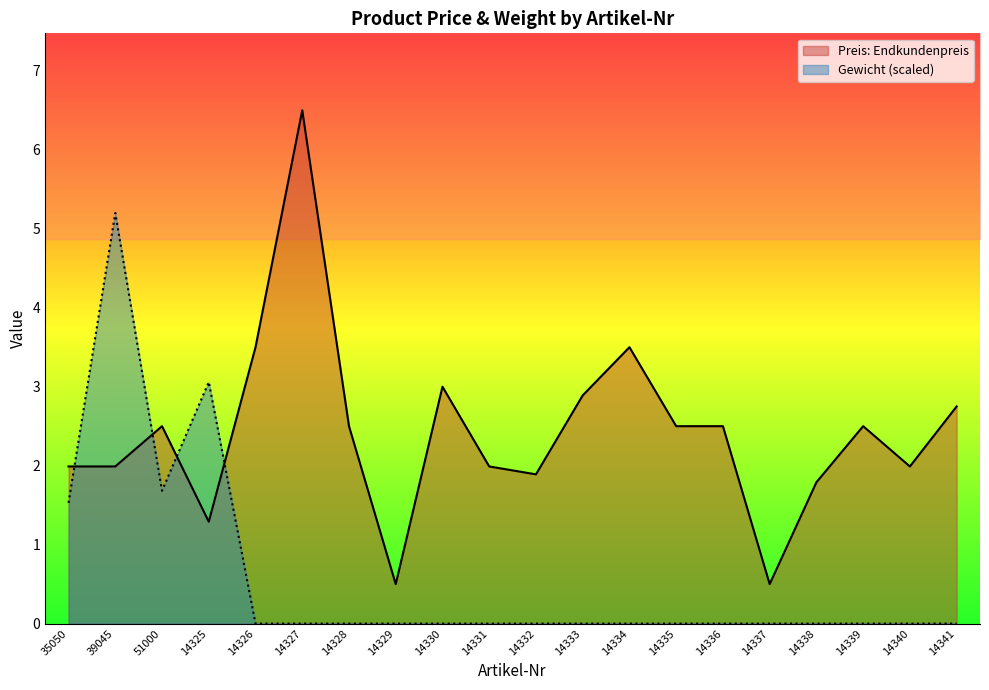

Where is Gewicht nearest to the value 2?

51000